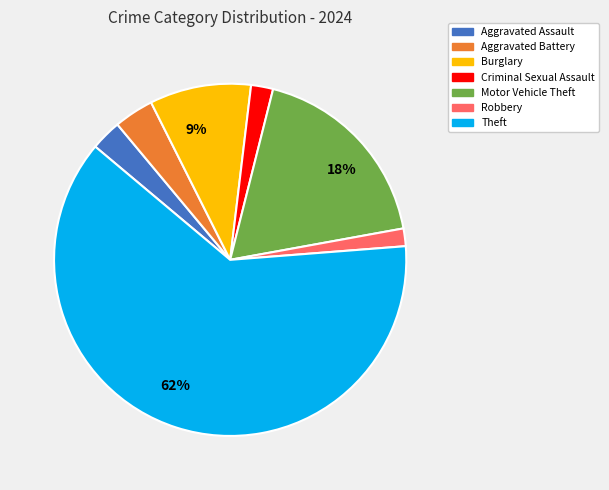

How many slices are in this pie chart?

7